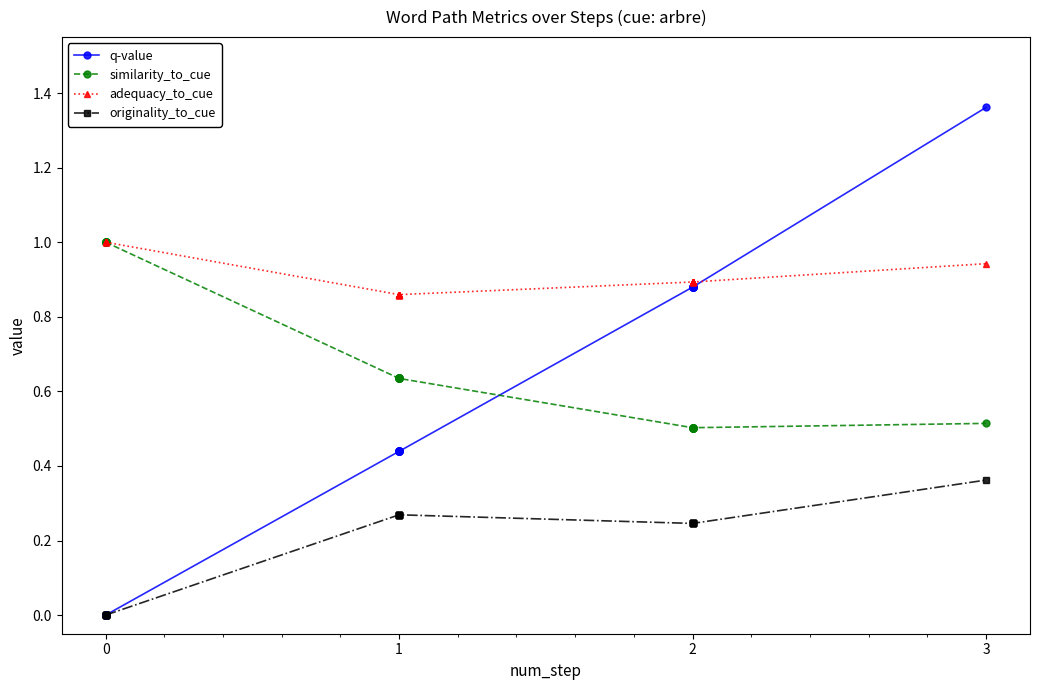

True or false: adequacy_to_cue has more than 2 points higher than both neighbors.

False